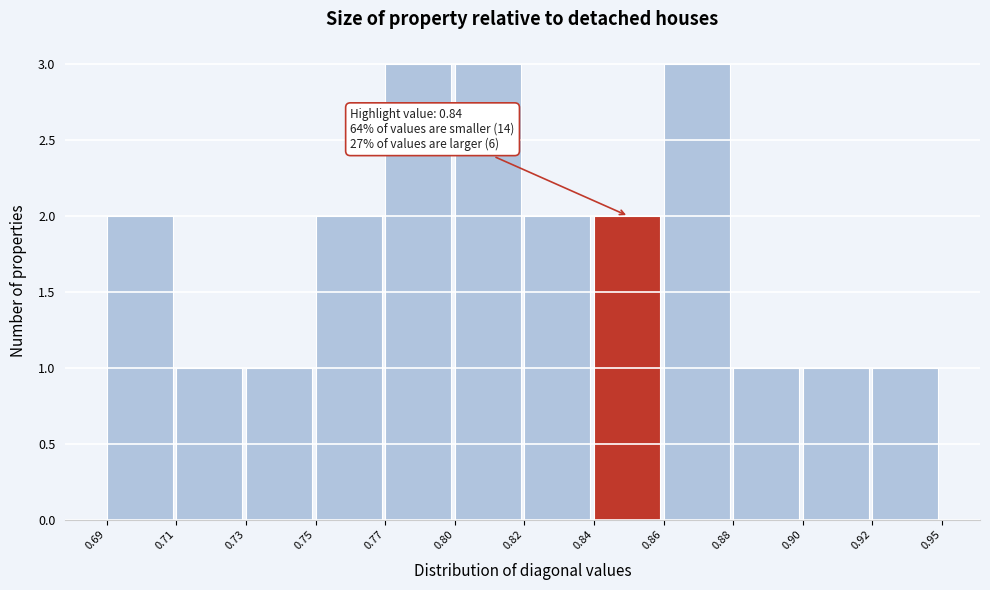

Reading left to right, list all the values displayed in this chart.

0.69=2	0.71=1	0.73=1	0.75=2	0.77=3	0.80=3	0.82=2	0.84=2	0.86=3	0.88=1	0.90=1	0.92=1